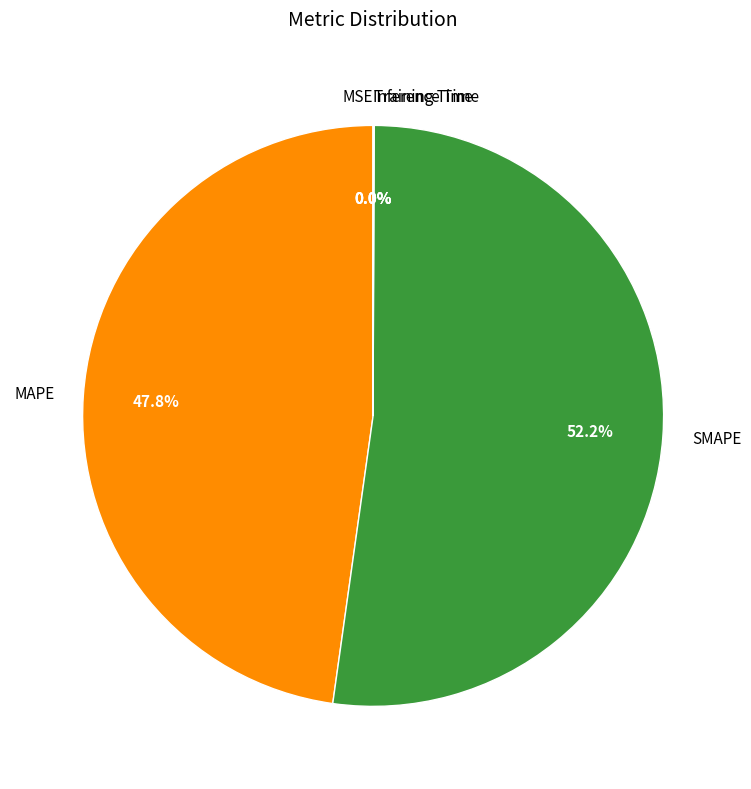

Between SMAPE and MAPE, which is larger?

SMAPE